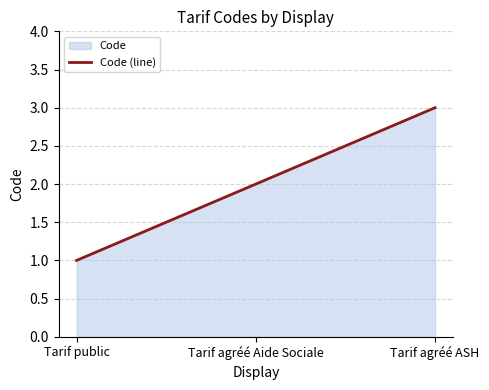

What is the average value?

2